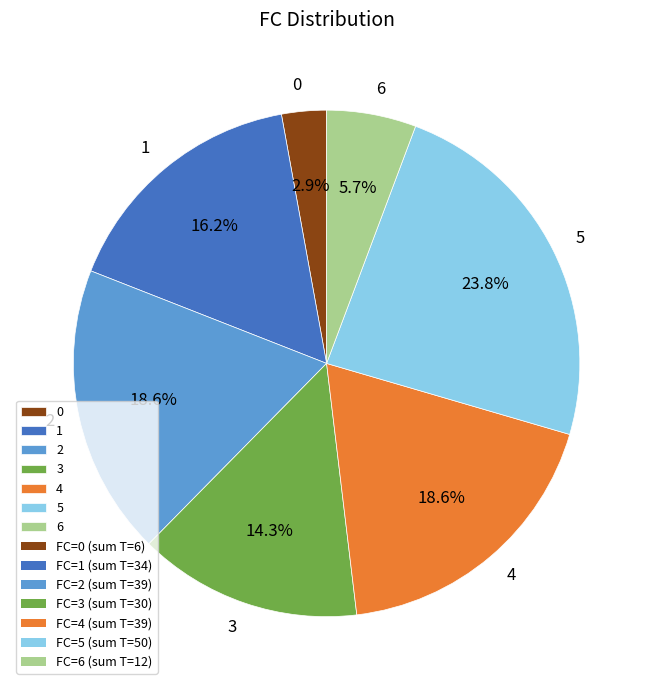

True or false: 3 accounts for 1% of the total.

False